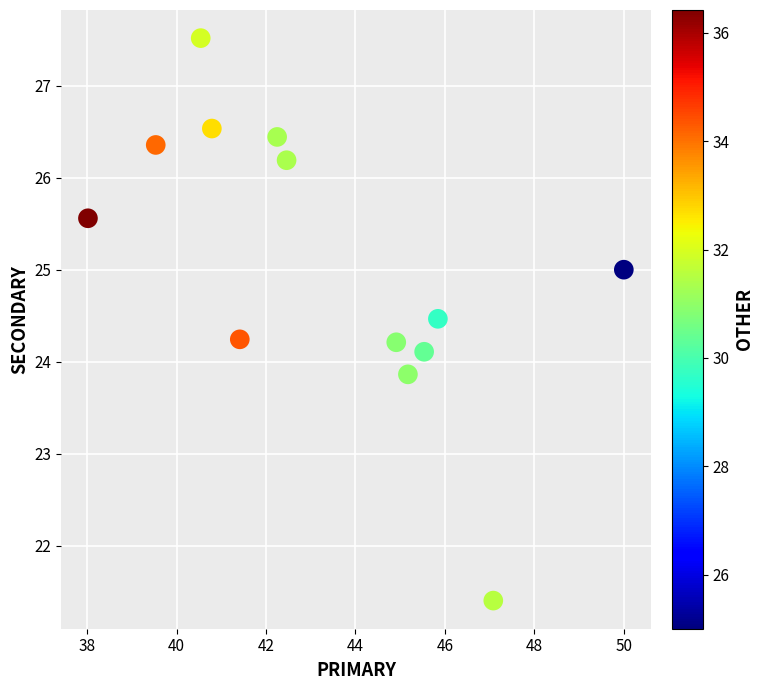

List the coordinates of all points as (X, Y) pairs, reading left to right.

(38.0, 25.6)  (39.5, 26.4)  (40.5, 27.5)  (40.8, 26.5)  (41.4, 24.2)  (42.2, 26.4)  (42.5, 26.2)  (44.9, 24.2)  (45.2, 23.9)  (45.5, 24.1)  (45.8, 24.5)  (47.1, 21.4)  (50.0, 25.0)